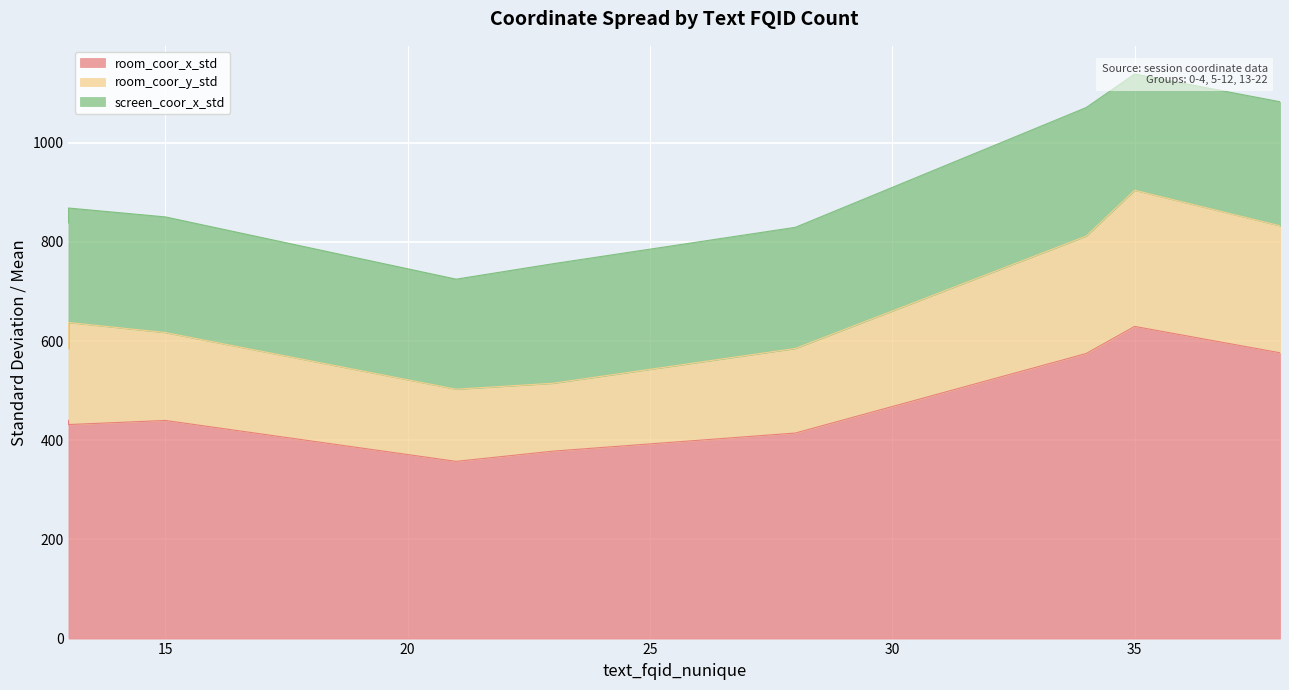

Is the value of room_coor_x_std at 34 greater than the value of room_coor_y_std at 15?

Yes